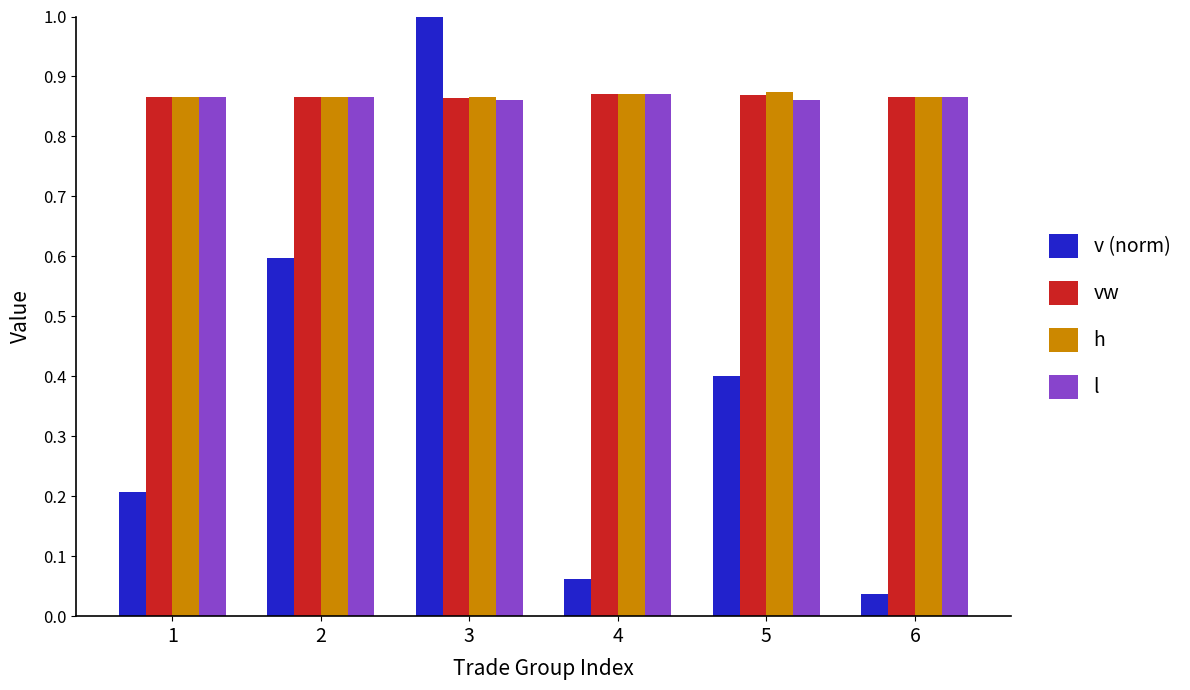

What is the sum of the vw values at 2 and 1?

1.7